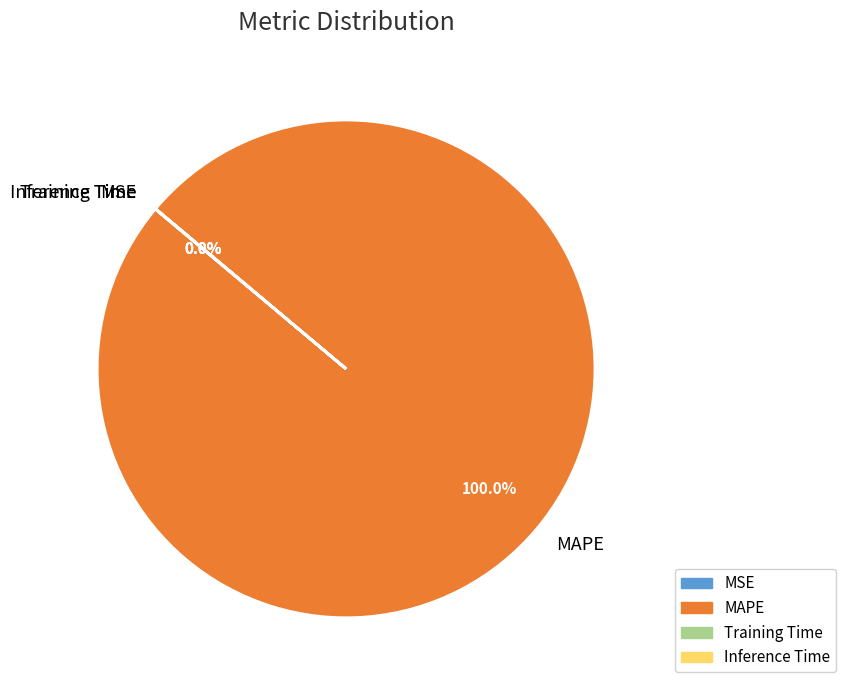

Which slice represents more than half of the pie?

MAPE